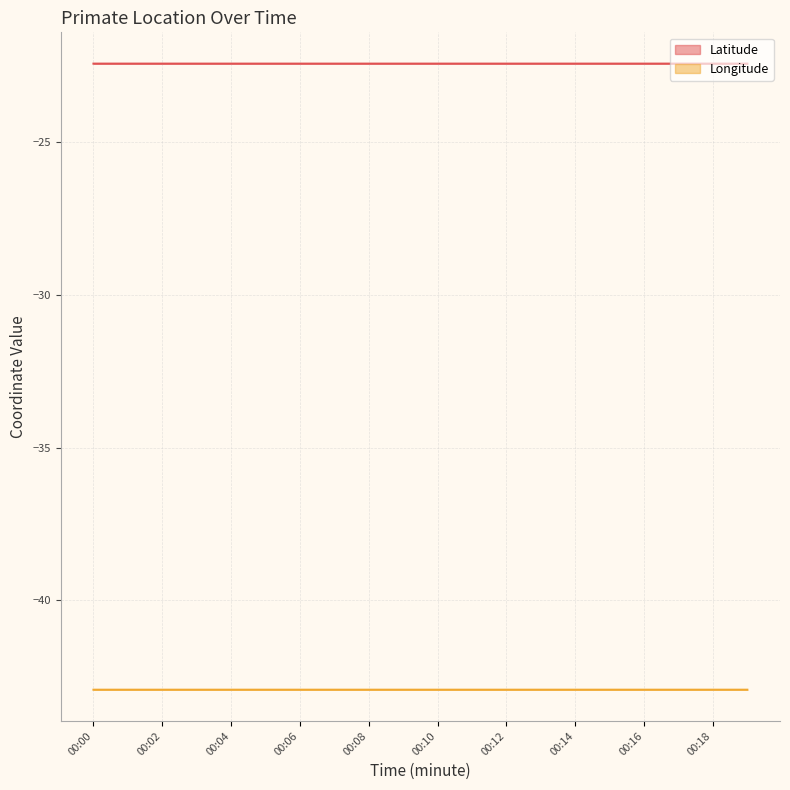

Reading left to right, what are all the values shown in this chart?

Latitude: -22.4	-22.4	-22.4	-22.4	-22.4	-22.4	-22.4	-22.4	-22.4	-22.4	-22.4	-22.4	-22.4	-22.4	-22.4	-22.4	-22.4	-22.4	-22.4	-22.4
Longitude: -42.9	-42.9	-42.9	-42.9	-42.9	-42.9	-42.9	-42.9	-42.9	-42.9	-42.9	-42.9	-42.9	-42.9	-42.9	-42.9	-42.9	-42.9	-42.9	-42.9